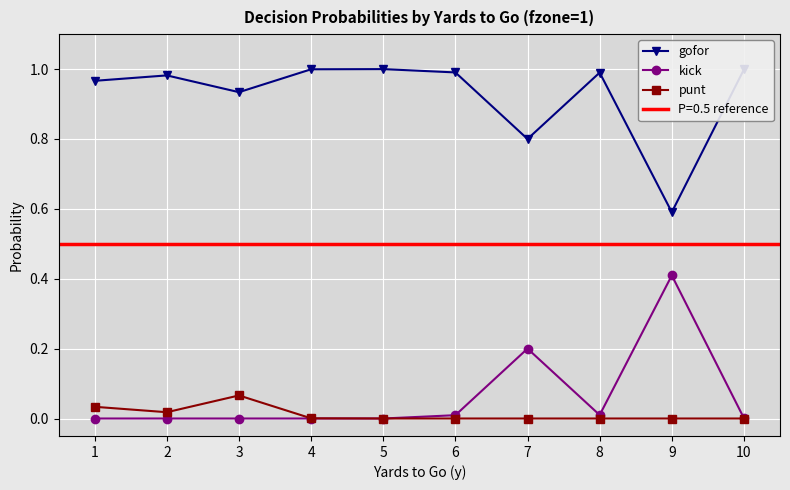

At which category is the sum across all series the highest?

1